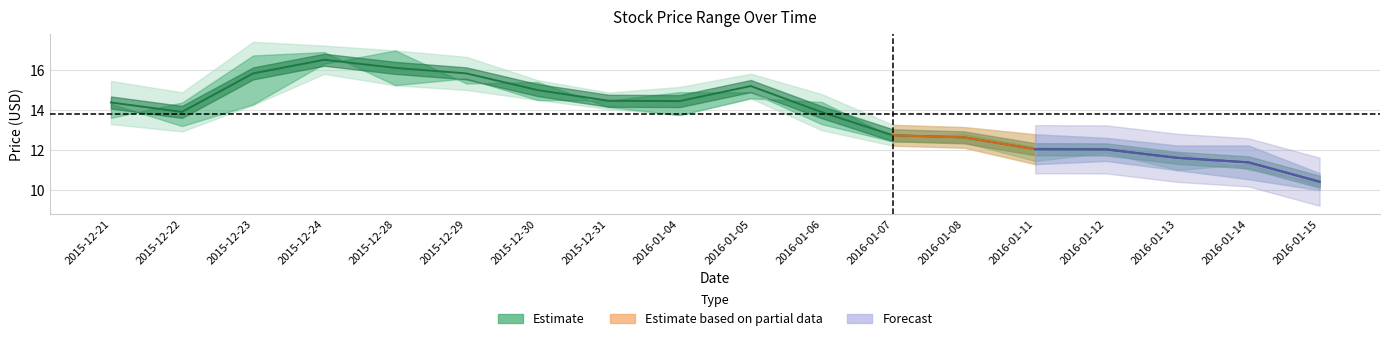

The value at 2016-01-13 is 4.9. True or false?

False